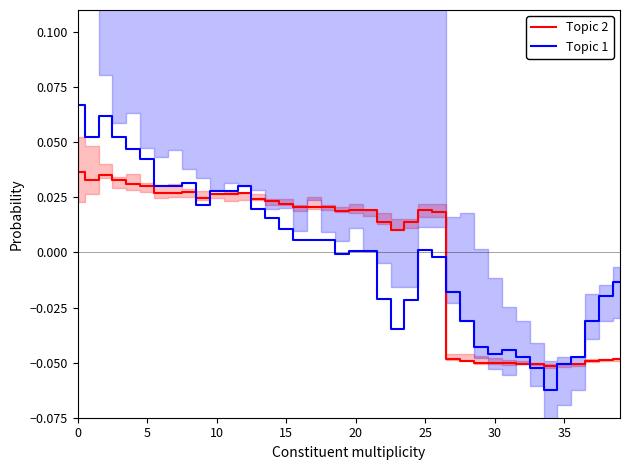

Reading left to right, what are all the values shown in this chart?

Topic 2: 0.0	0.0	0.0	0.0	0.0	0.0	0.0	0.0	0.0	0.0	0.0	0.0	0.0	0.0	0.0	0.0	0.0	0.0	0.0	0.0	0.0	0.0	0.0	0.0	0.0	0.0	0.0	-0.0	-0.0	-0.1	-0.1	-0.1	-0.1	-0.1	-0.1	-0.1	-0.1	-0.0	-0.0	-0.0
Topic 1: 0.1	0.1	0.1	0.1	0.0	0.0	0.0	0.0	0.0	0.0	0.0	0.0	0.0	0.0	0.0	0.0	0.0	0.0	0.0	-0.0	0.0	0.0	-0.0	-0.0	-0.0	0.0	-0.0	-0.0	-0.0	-0.0	-0.0	-0.0	-0.0	-0.1	-0.1	-0.1	-0.0	-0.0	-0.0	-0.0